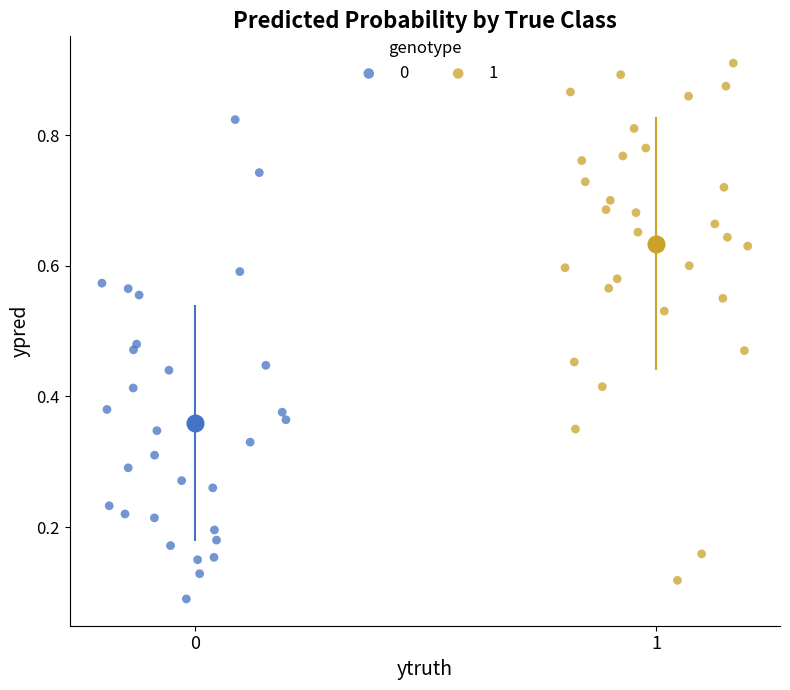

Which series reaches the maximum Y coordinate?

1